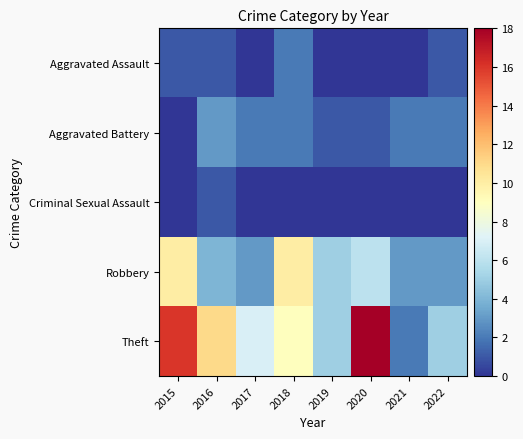

Reading right to left, list all the values displayed in this chart.

Aggravated Assault: 2022=1	2021=0	2020=0	2019=0	2018=2	2017=0	2016=1	2015=1
Aggravated Battery: 2022=2	2021=2	2020=1	2019=1	2018=2	2017=2	2016=3	2015=0
Criminal Sexual Assault: 2022=0	2021=0	2020=0	2019=0	2018=0	2017=0	2016=1	2015=0
Robbery: 2022=3	2021=3	2020=6	2019=5	2018=10	2017=3	2016=4	2015=10
Theft: 2022=5	2021=2	2020=18	2019=5	2018=9	2017=7	2016=11	2015=16